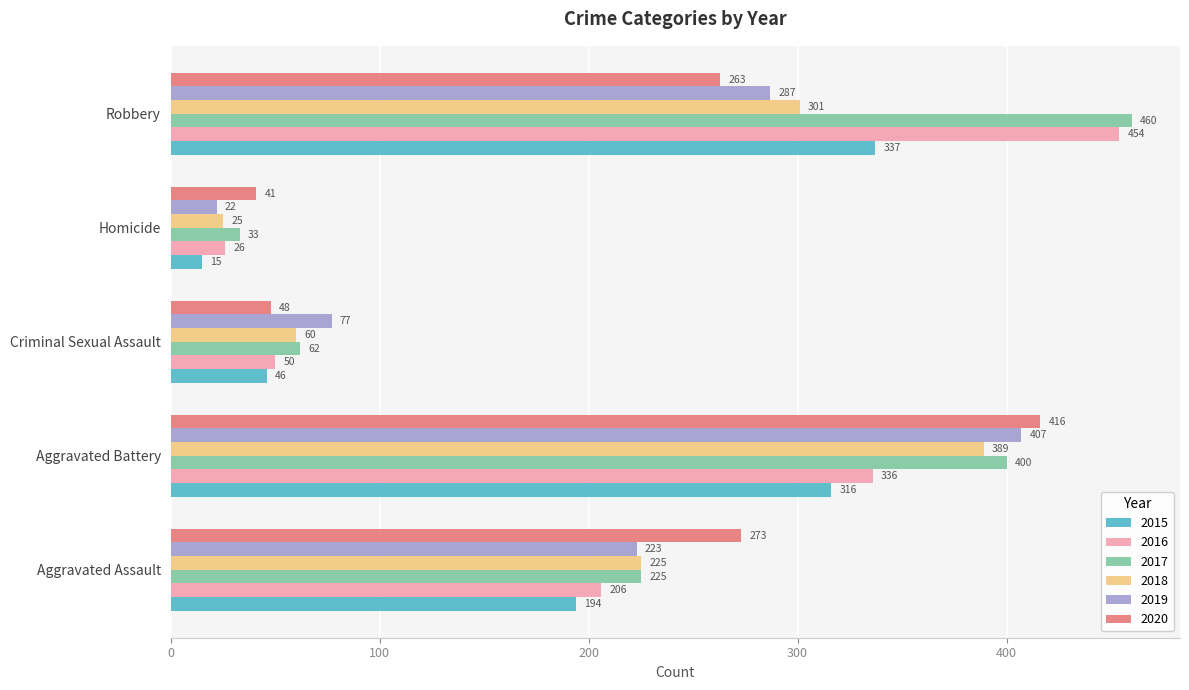

What is the difference between the second highest and second lowest values in the 2019 series?

210